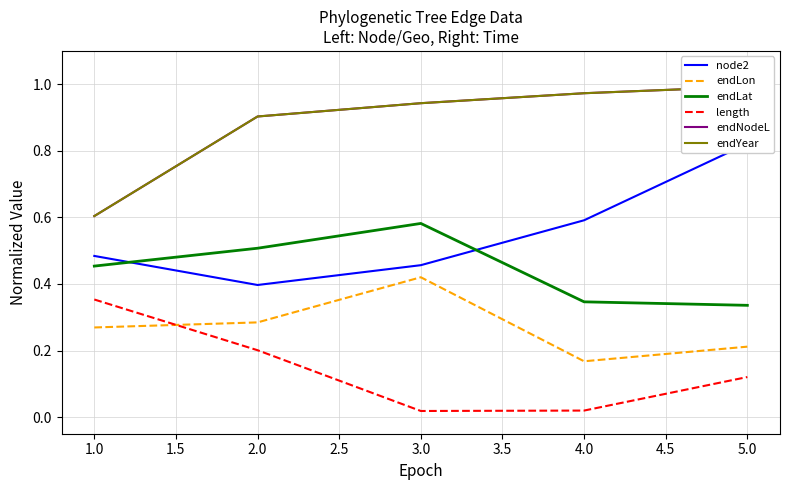

How many intersections are there between endLat and node2?

2